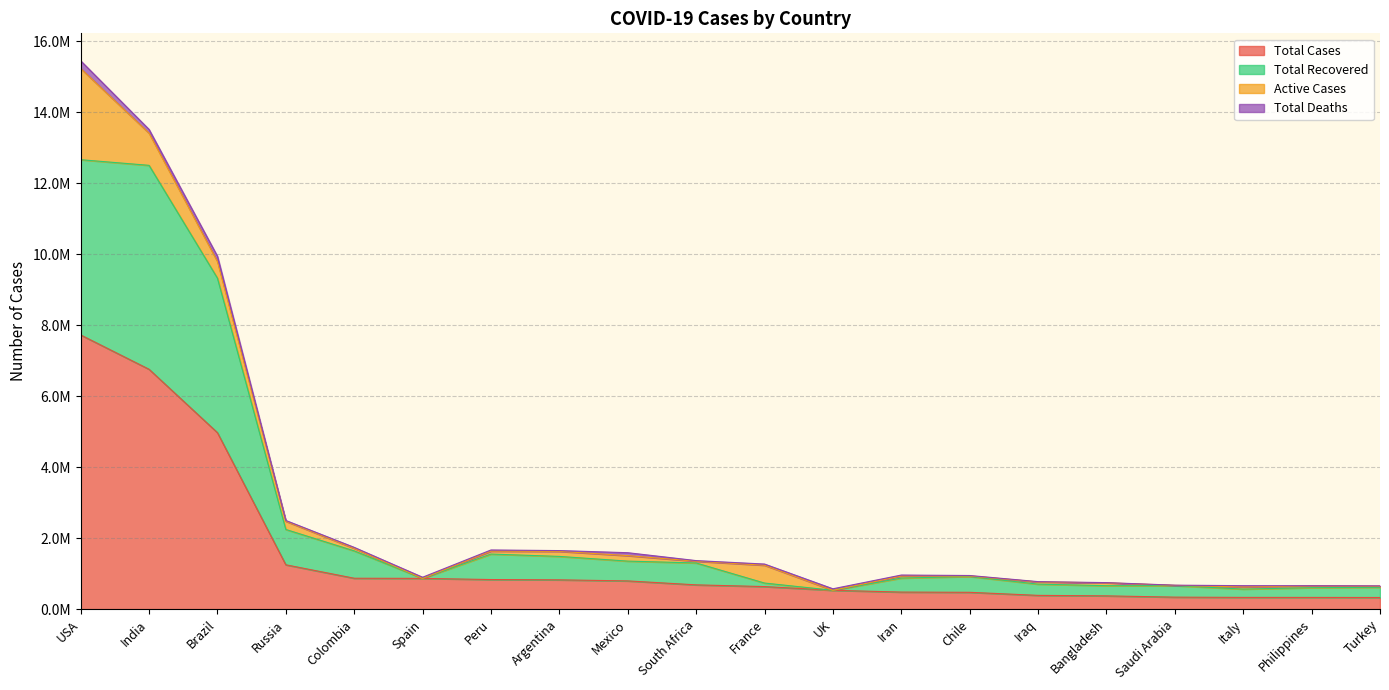

What position from the left is Italy?

18